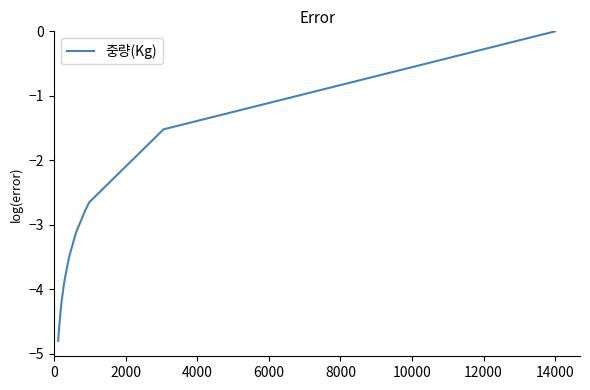

What is the difference between the maximum and minimum values?

4.8